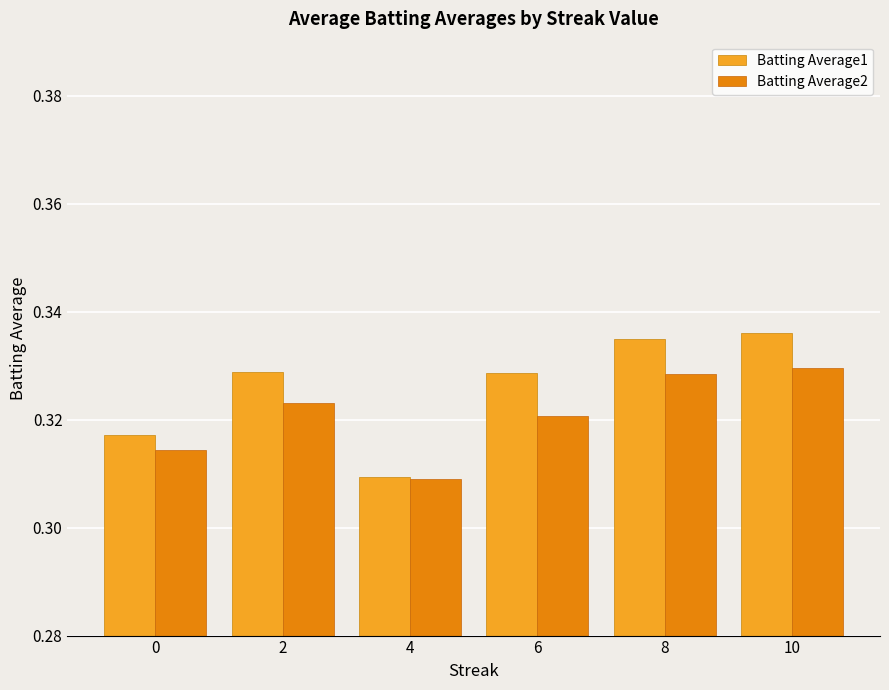

List the series in order of their peak value, lowest first.

Batting Average2, Batting Average1